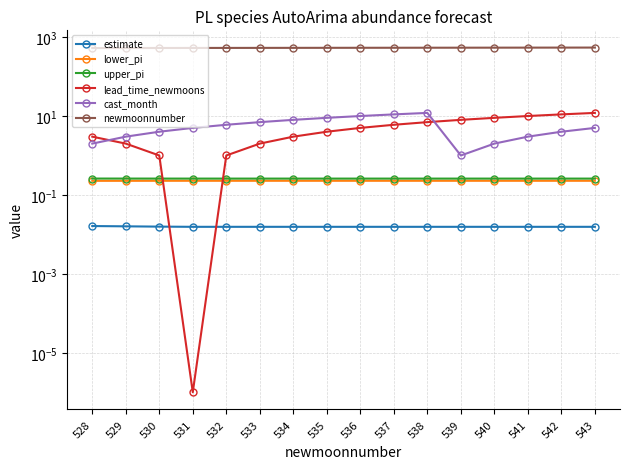

Reading left to right, what are all the values shown in this chart?

estimate: 528=0.0	529=0.0	530=0.0	531=0.0	532=0.0	533=0.0	534=0.0	535=0.0	536=0.0	537=0.0	538=0.0	539=0.0	540=0.0	541=0.0	542=0.0	543=0.0
lower_pi: 528=0.2	529=0.2	530=0.2	531=0.2	532=0.2	533=0.2	534=0.2	535=0.2	536=0.2	537=0.2	538=0.2	539=0.2	540=0.2	541=0.2	542=0.2	543=0.2
upper_pi: 528=0.3	529=0.3	530=0.3	531=0.3	532=0.3	533=0.3	534=0.3	535=0.3	536=0.3	537=0.3	538=0.3	539=0.3	540=0.3	541=0.3	542=0.3	543=0.3
lead_time_newmoons: 528=3.0	529=2.0	530=1.0	531=0.0	532=1.0	533=2.0	534=3.0	535=4.0	536=5.0	537=6.0	538=7.0	539=8.0	540=9.0	541=10.0	542=11.0	543=12.0
cast_month: 528=2.0	529=3.0	530=4.0	531=5.0	532=6.0	533=7.0	534=8.0	535=9.0	536=10.0	537=11.0	538=12.0	539=1.0	540=2.0	541=3.0	542=4.0	543=5.0
newmoonnumber: 528=528.0	529=529.0	530=530.0	531=531.0	532=532.0	533=533.0	534=534.0	535=535.0	536=536.0	537=537.0	538=538.0	539=539.0	540=540.0	541=541.0	542=542.0	543=543.0